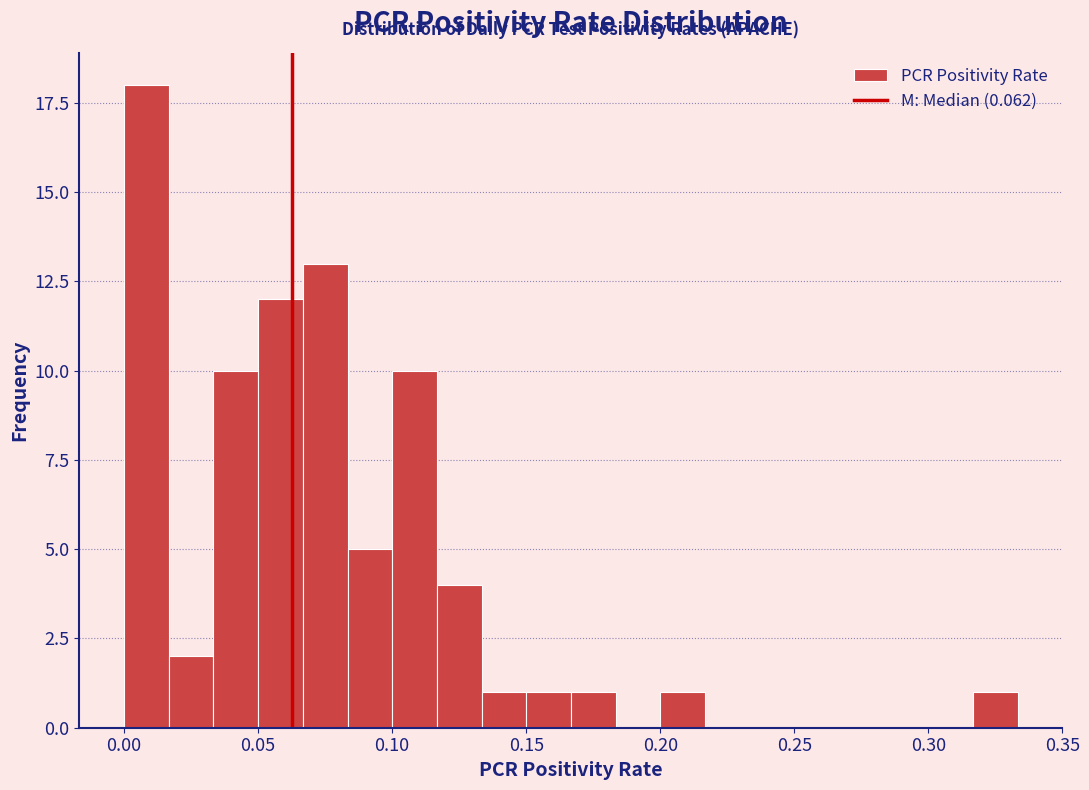

Read against the x-axis, roughly where is the centre of the tallest bar?

0.010